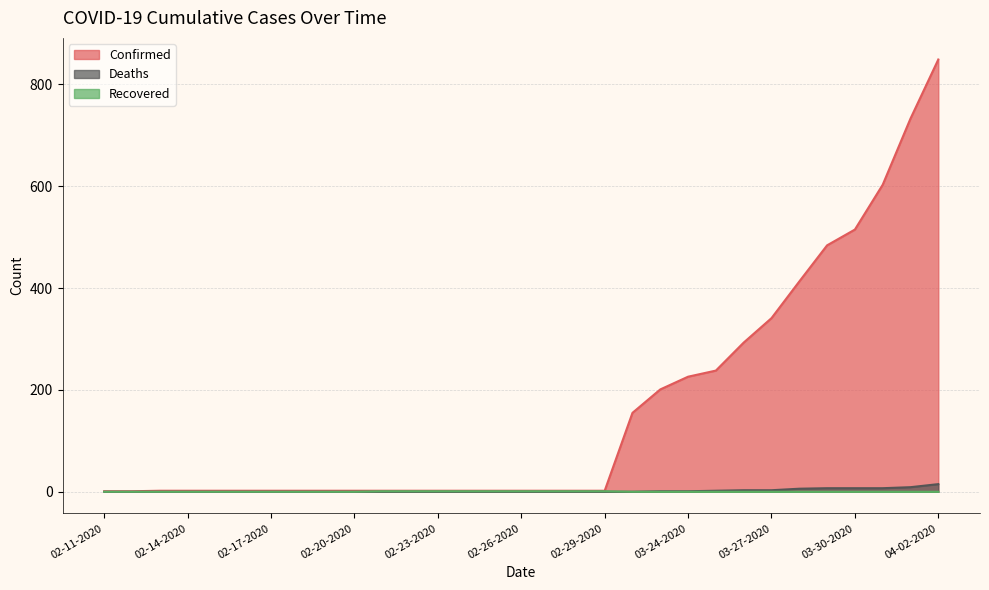

What are all the series names shown in the legend?

Confirmed, Deaths, Recovered